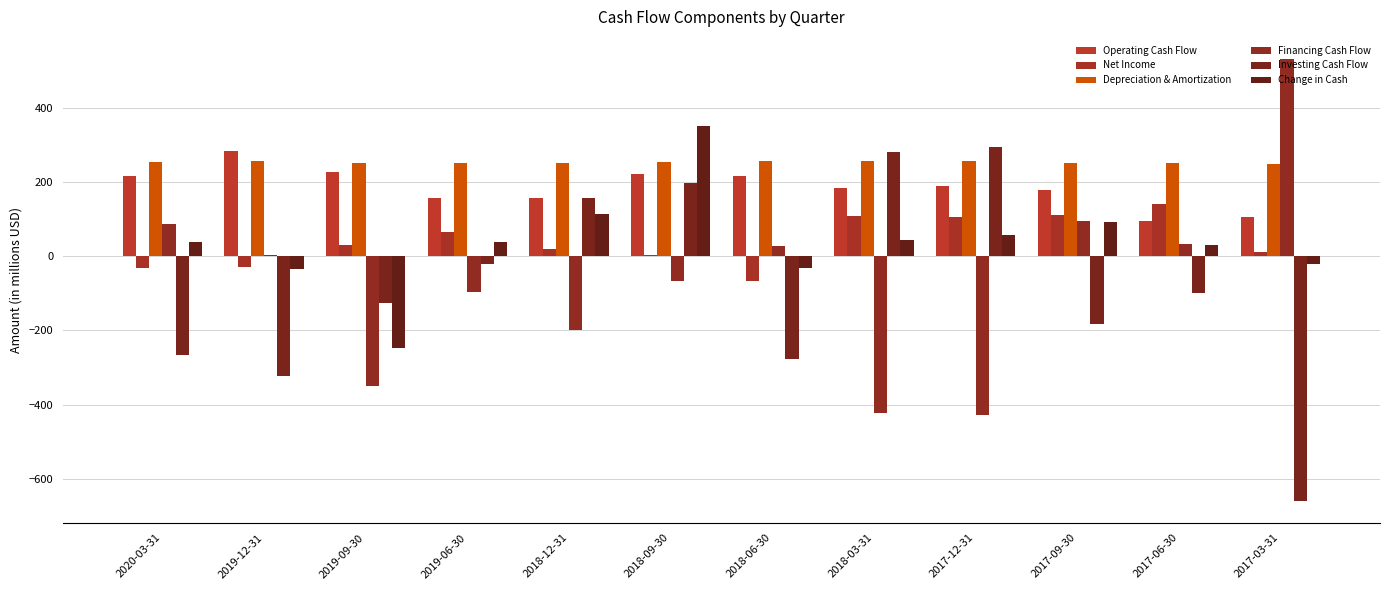

At which label is Operating Cash Flow closest to 190?

2017-12-31